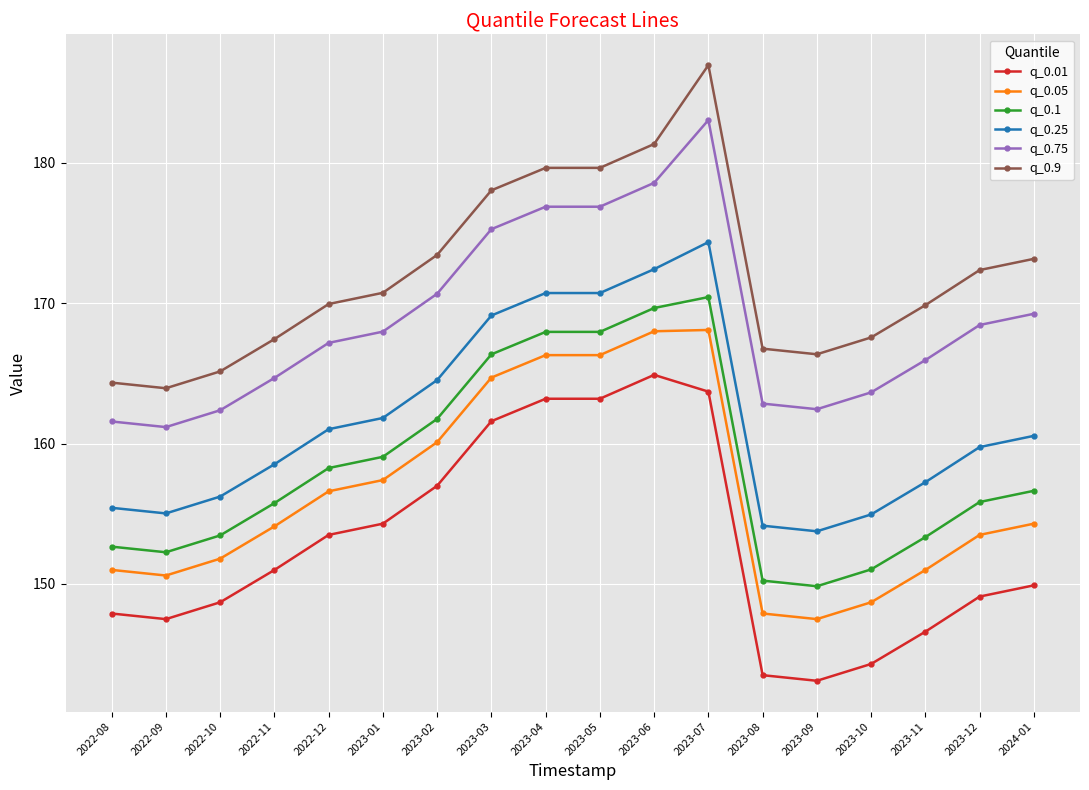

The value of q_0.75 at 2023-01 is 230.4. True or false?

False